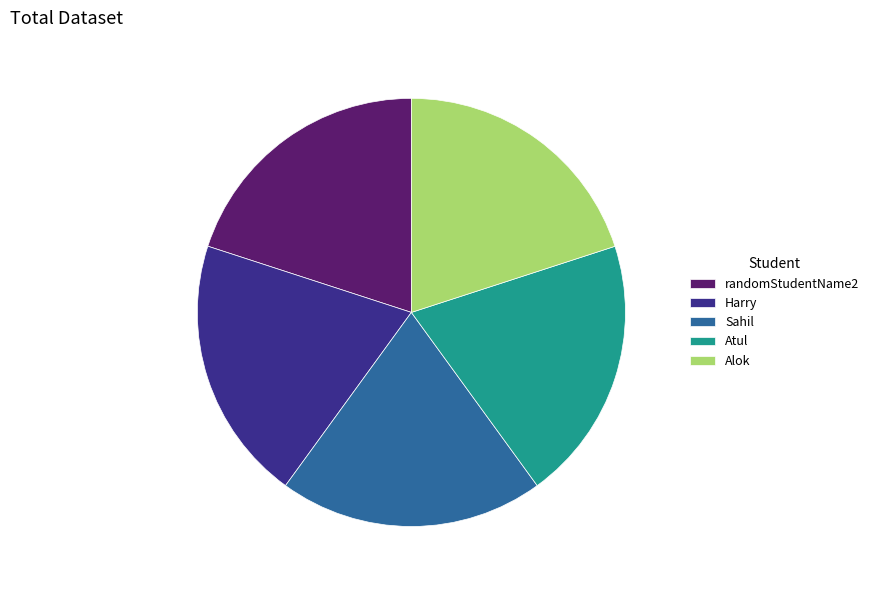

The Harry slice represents 20% of the pie. True or false?

True